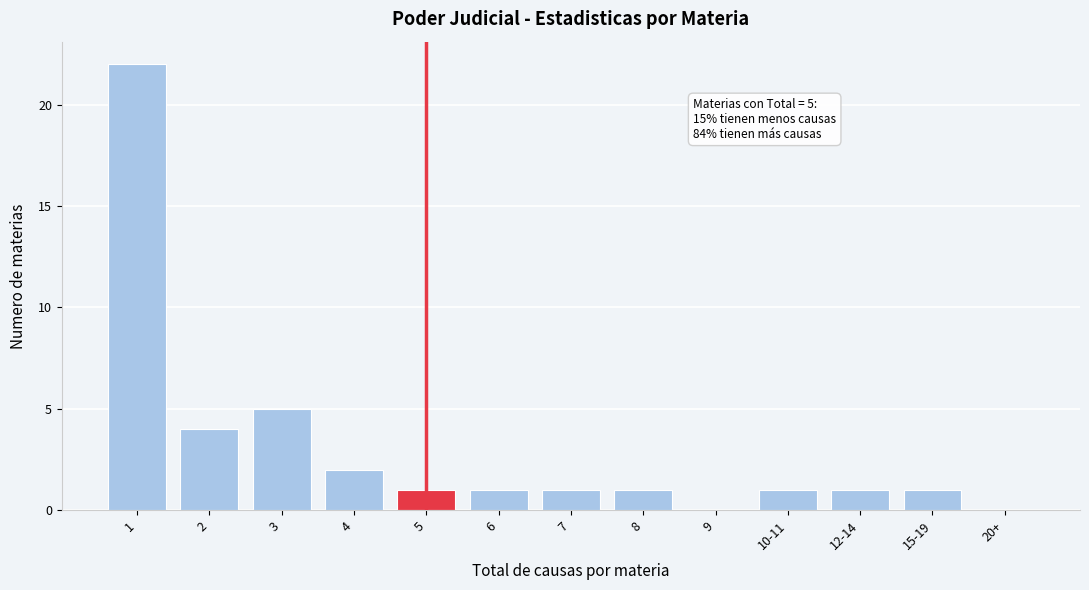

Reading left to right, transcribe all the data shown in this chart.

1=22	2=4	3=5	4=2	5=1	6=1	7=1	8=1	9=0	10-11=1	12-14=1	15-19=1	20+=0